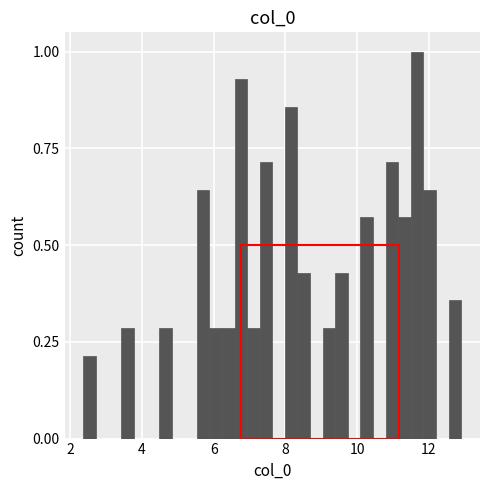

Around what value on the x-axis is the tallest bar? Give the approximate position of its centre, as read against the axis.

11.6